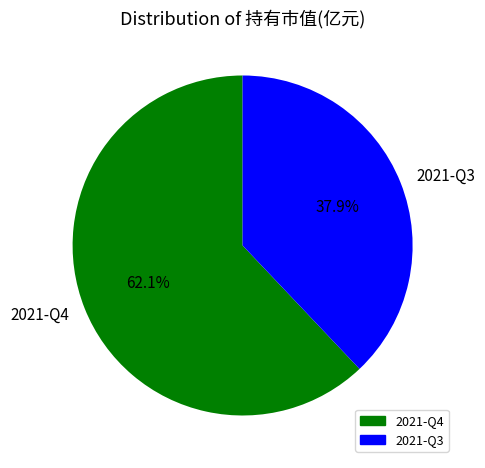

True or false: 2021-Q4 accounts for 68% of the total.

False